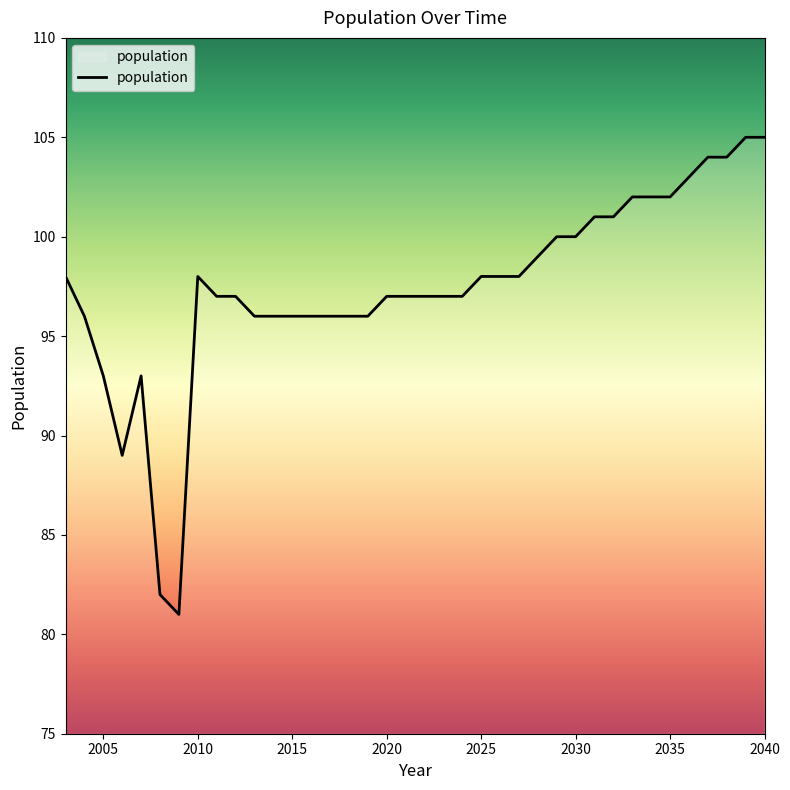

What is the greatest value displayed?

105